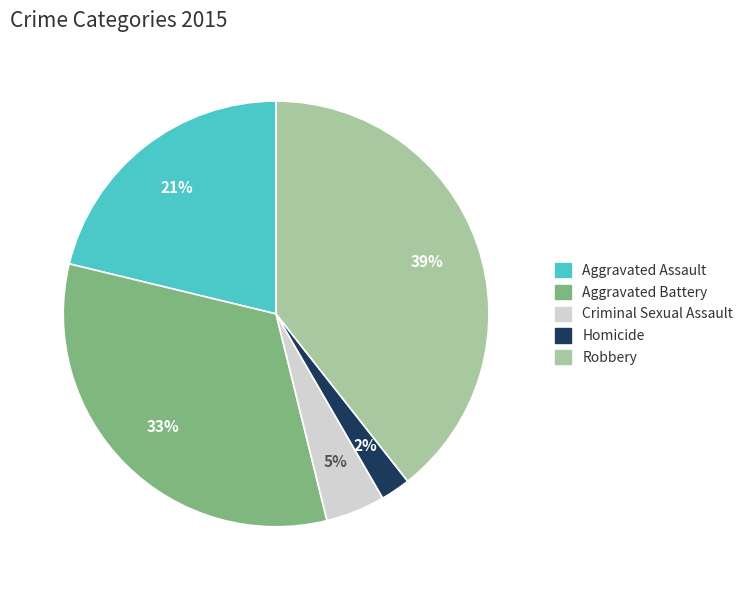

Does any single category account for the majority?

No